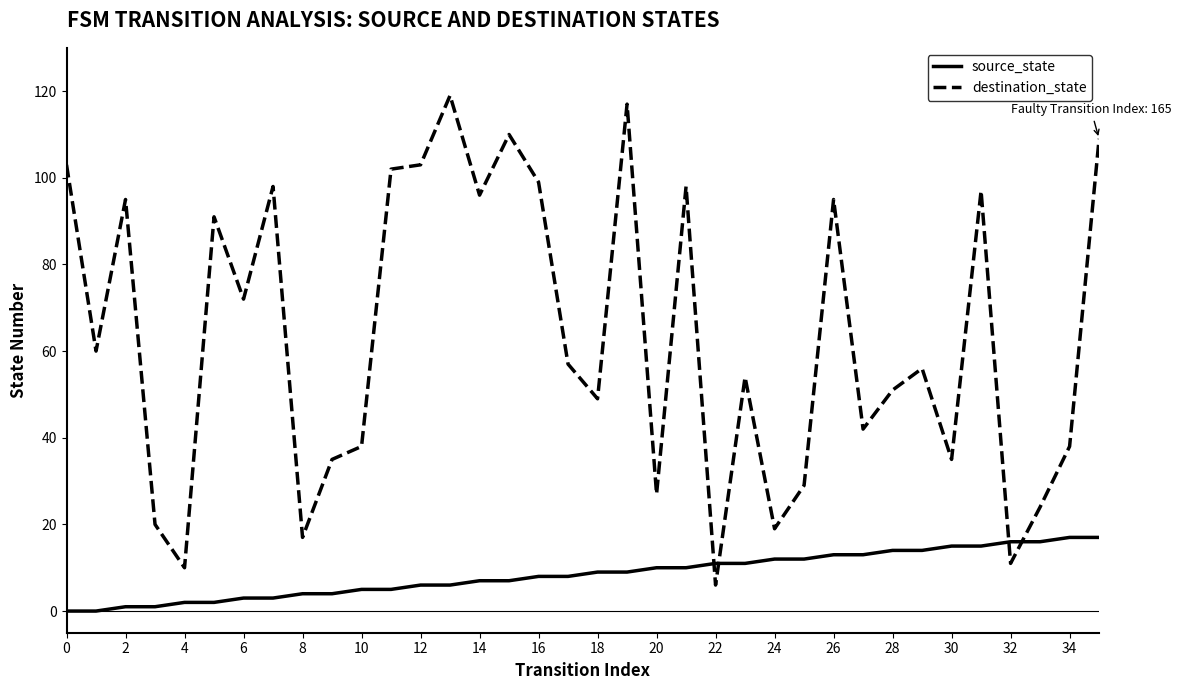

Reading left to right, list all the values displayed in this chart.

source_state: 0	0	1	1	2	2	3	3	4	4	5	5	6	6	7	7	8	8	9	9	10	10	11	11	12	12	13	13	14	14	15	15	16	16	17	17
destination_state: 103	60	95	20	10	91	72	98	17	35	38	102	103	119	96	110	99	57	49	117	27	98	6	54	19	29	95	42	51	56	35	97	11	24	38	109